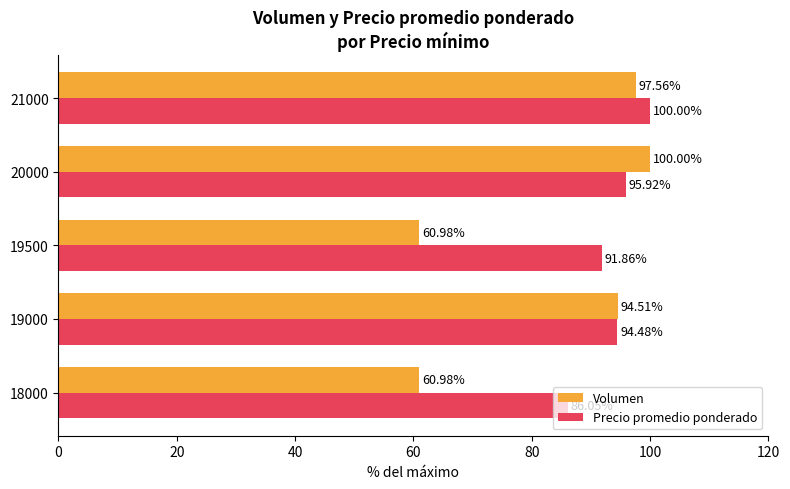

What is the average value of the Precio promedio ponderado series?

93.7